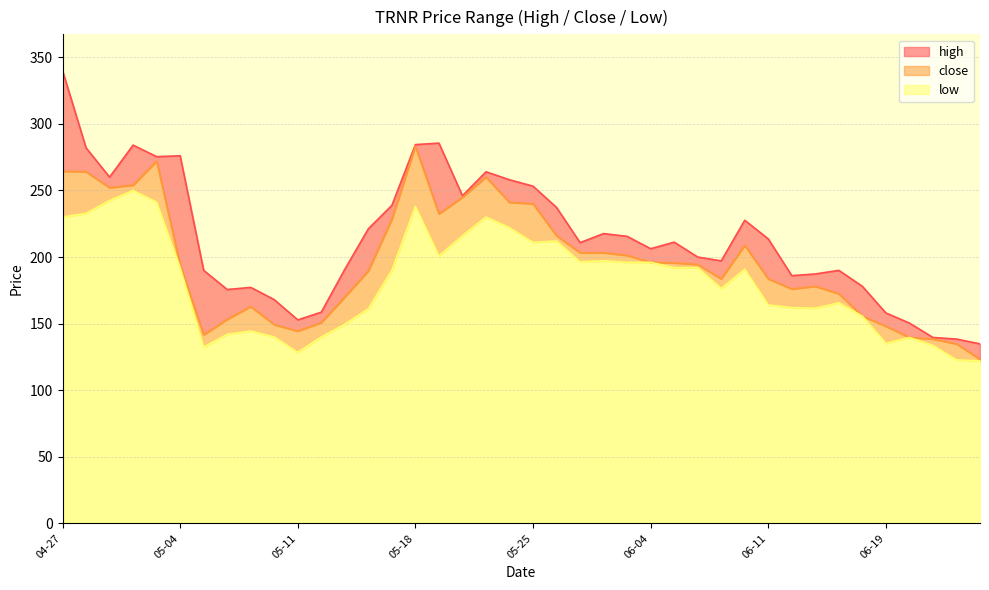

Count the number of categories in the chart.

40